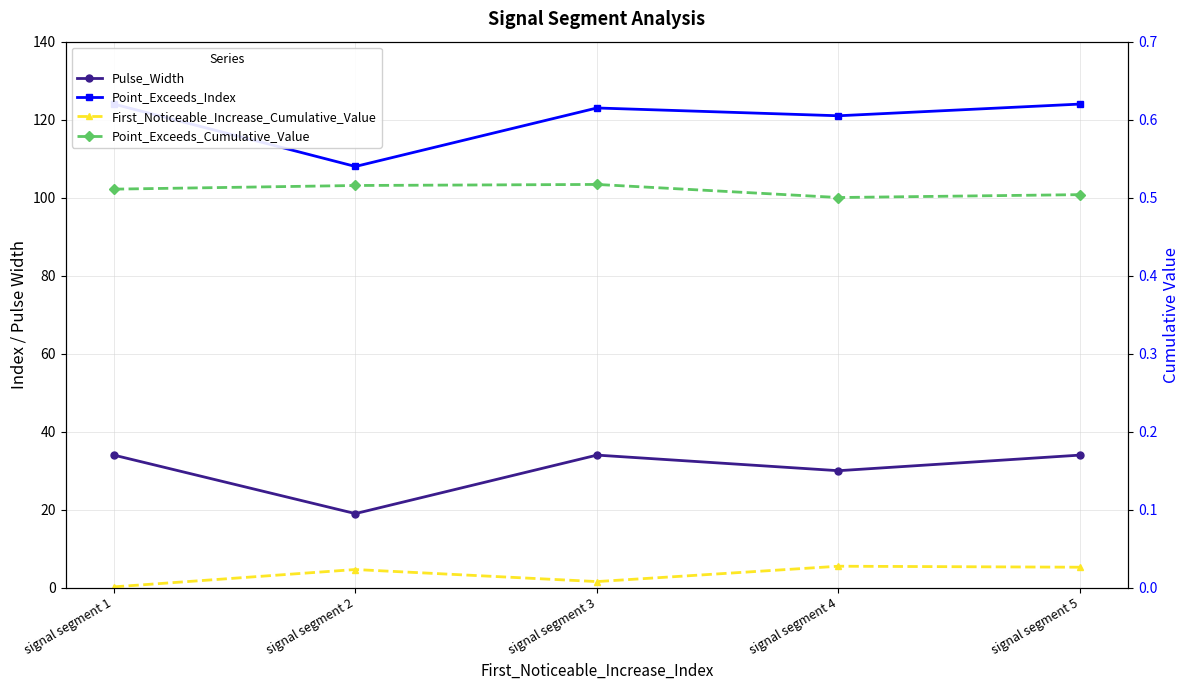

Reading left to right, what are all the values shown in this chart?

Pulse_Width: signal segment 1=34.0	signal segment 2=19.0	signal segment 3=34.0	signal segment 4=30.0	signal segment 5=34.0
Point_Exceeds_Index: signal segment 1=124.0	signal segment 2=108.0	signal segment 3=123.0	signal segment 4=121.0	signal segment 5=124.0
First_Noticeable_Increase_Cumulative_Value: signal segment 1=0.0	signal segment 2=0.0	signal segment 3=0.0	signal segment 4=0.0	signal segment 5=0.0
Point_Exceeds_Cumulative_Value: signal segment 1=0.5	signal segment 2=0.5	signal segment 3=0.5	signal segment 4=0.5	signal segment 5=0.5